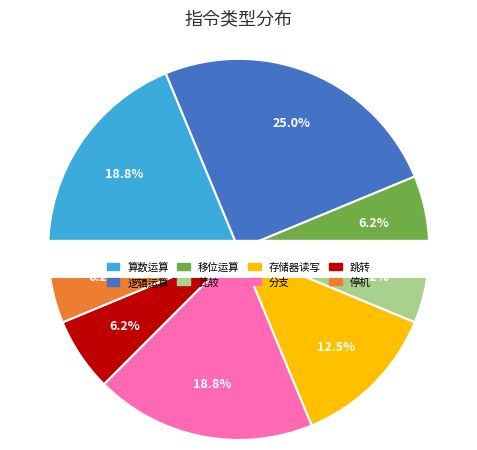

True or false: 移位运算 accounts for 13% of the total.

False